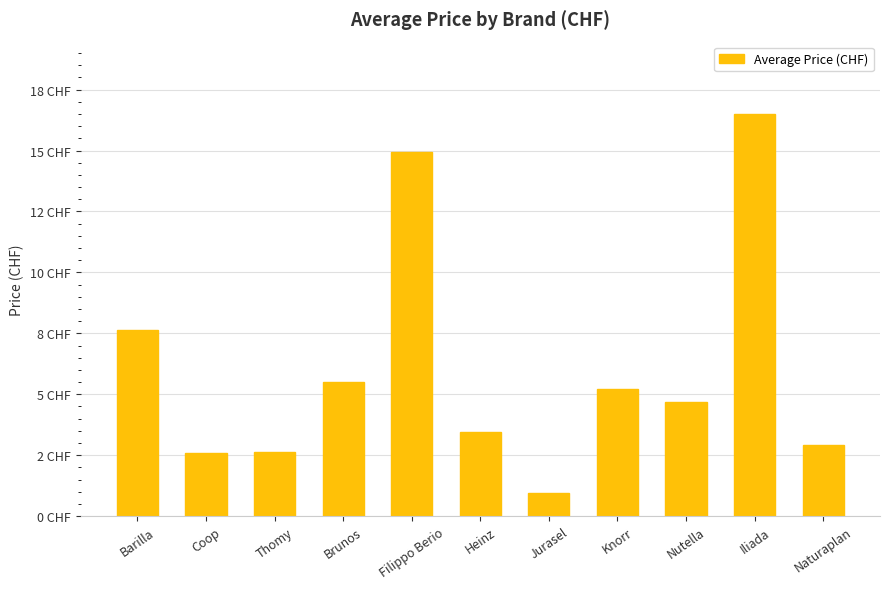

What is the sum of the values at Nutella and Thomy?

7.3